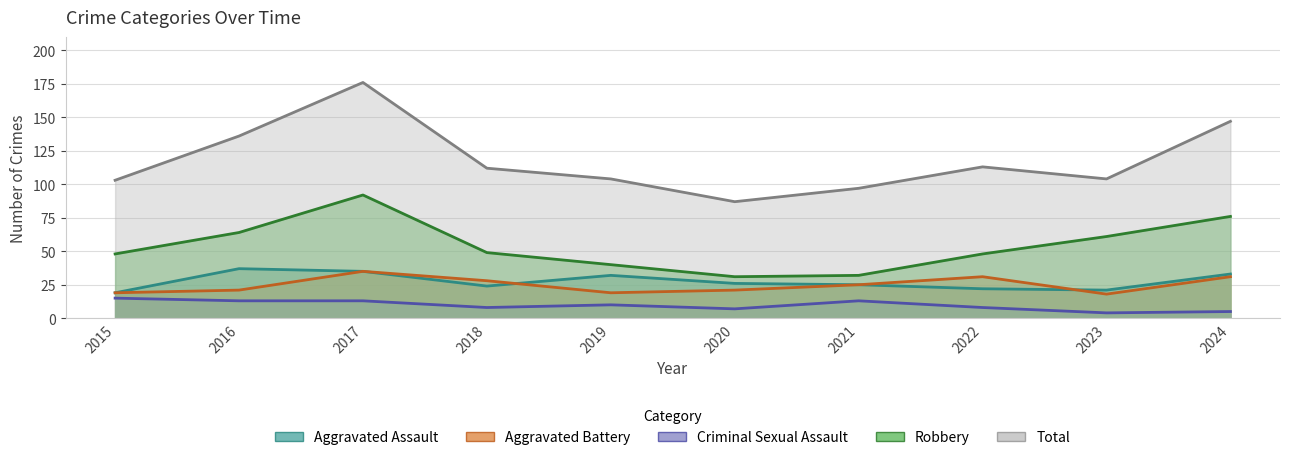

Does the chart have visible grid lines?

Yes